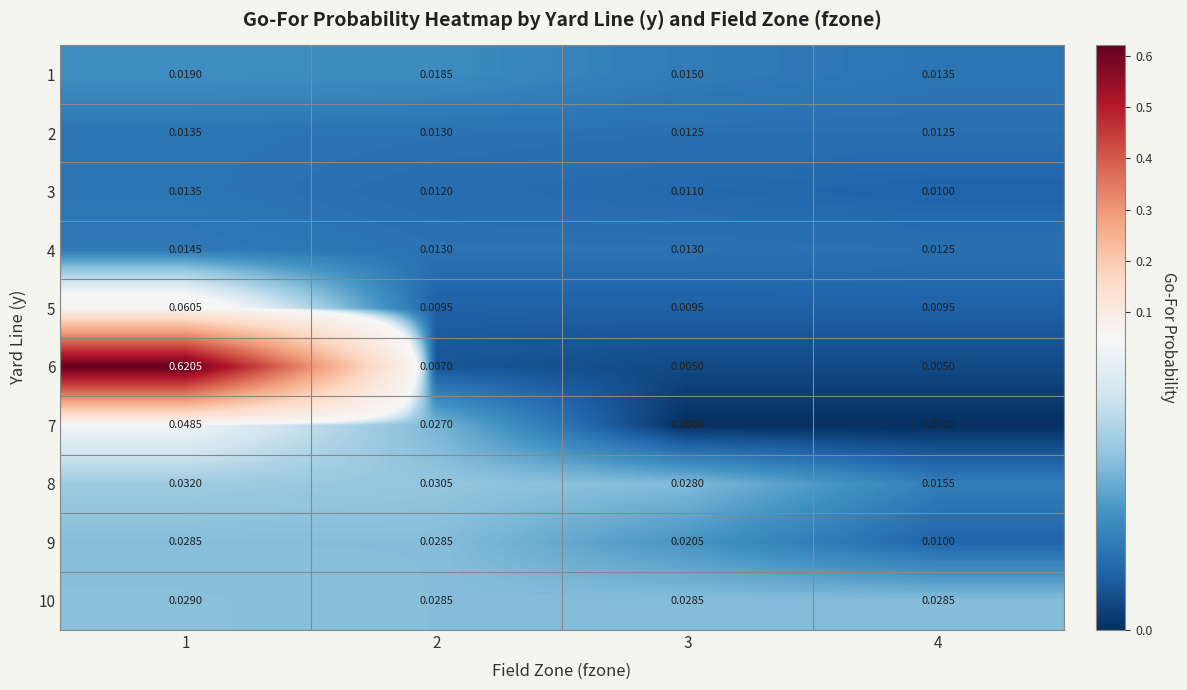

Is the value of 8 at 2 greater than the value of 10 at 2?

Yes